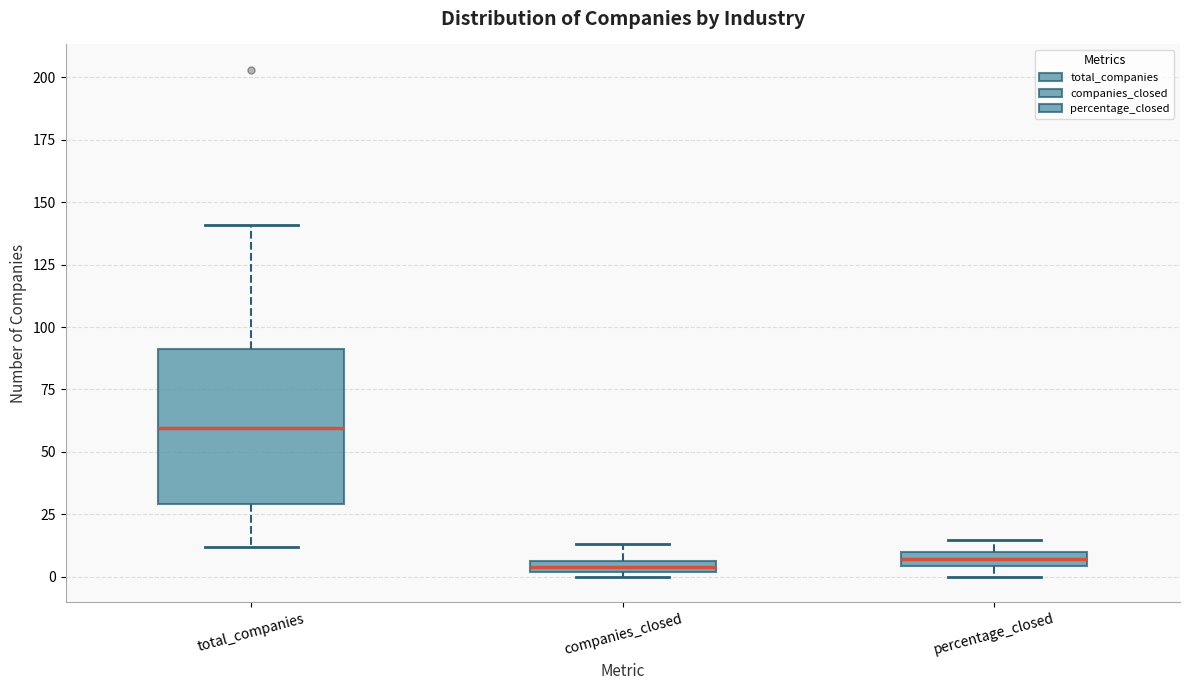

Where is the upper edge of the box for percentage_closed on the y-axis? The values are not printed on the chart, so give them approximately, as read against the axis.

10